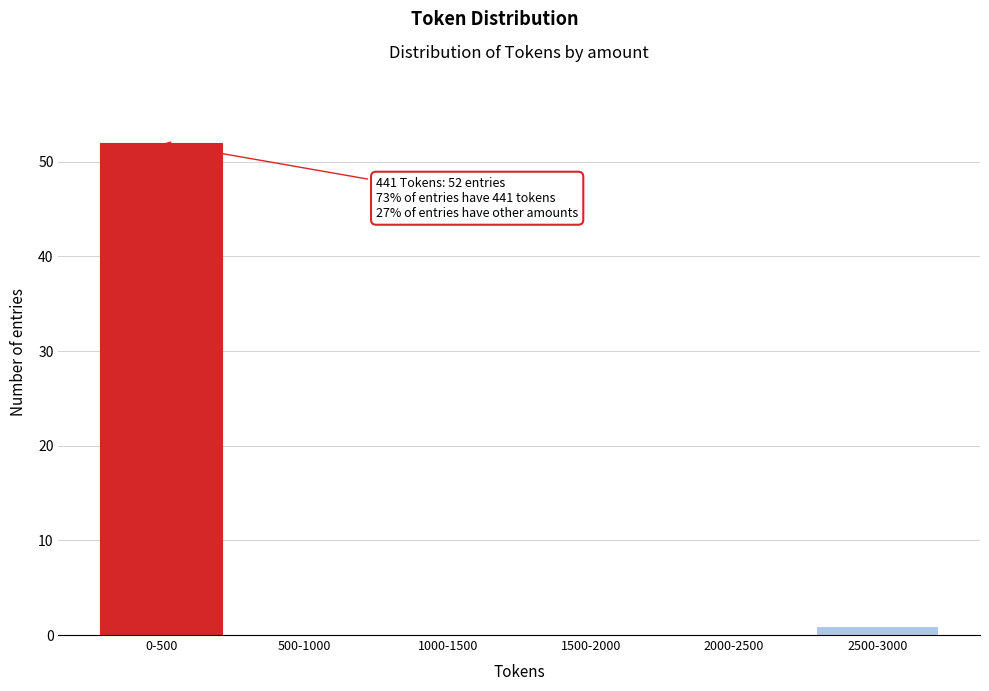

Reading left to right, transcribe all the data shown in this chart.

0-500=52	500-1000=0	1000-1500=0	1500-2000=0	2000-2500=0	2500-3000=1